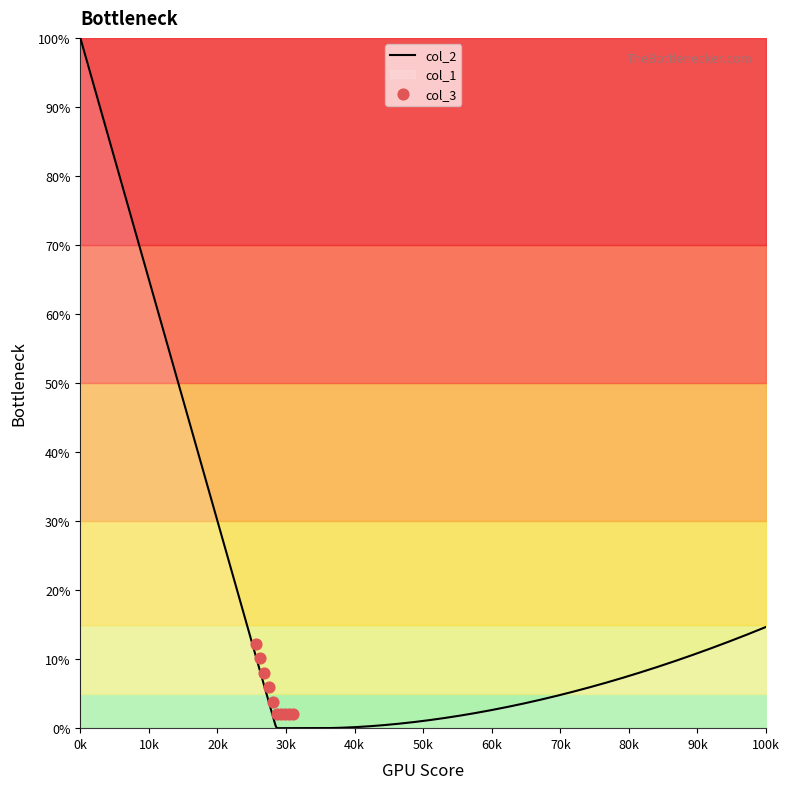

Which series reaches the maximum Y coordinate?

col_2